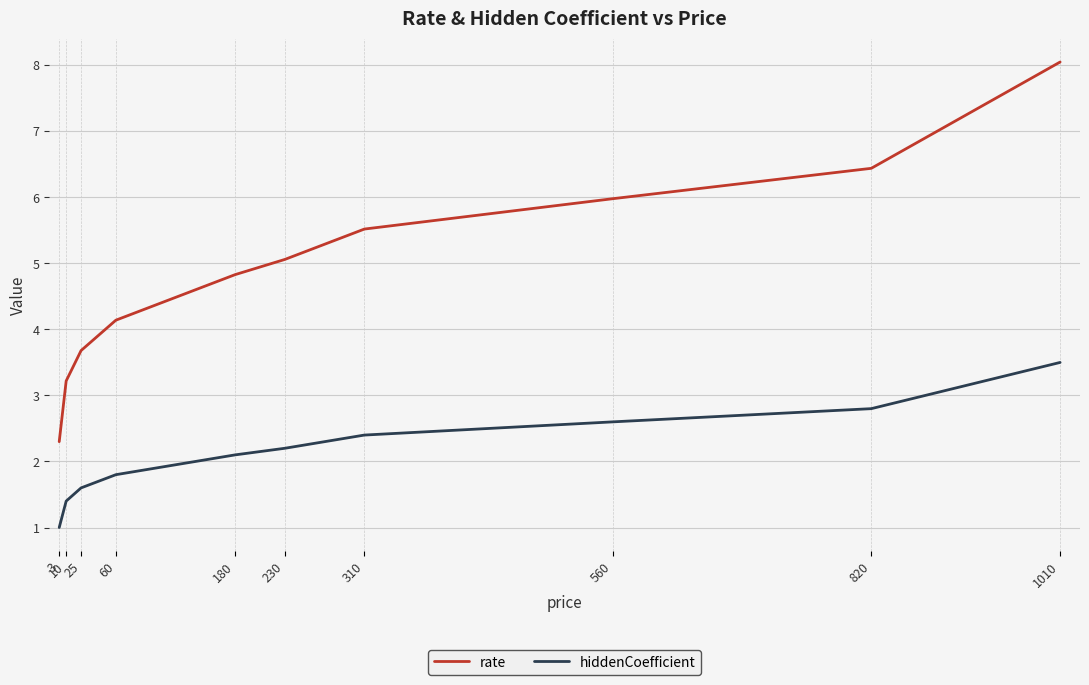

What is the highest value of the rate series?

8.1